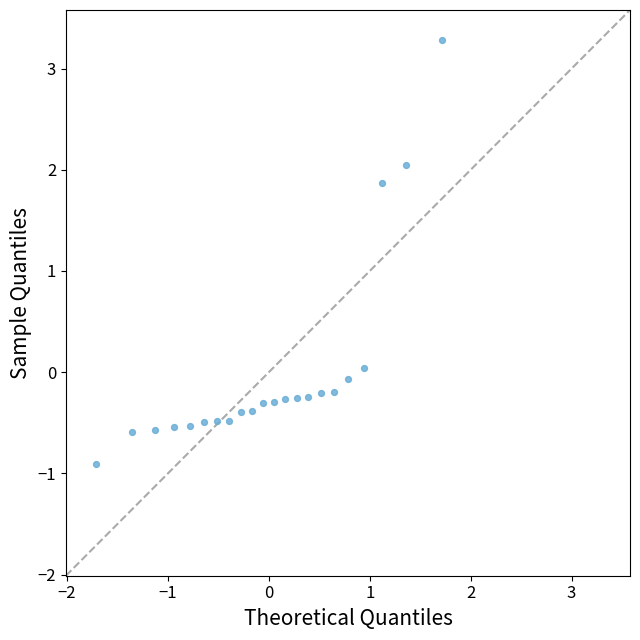

What Y value in the scatter plot is closest to 1?

1.9